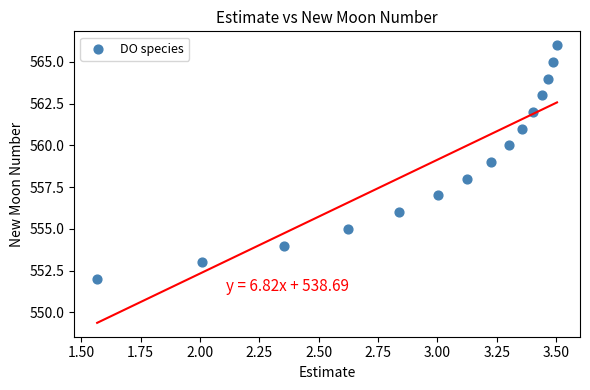

What is the range of Y values (max minus min)?

14